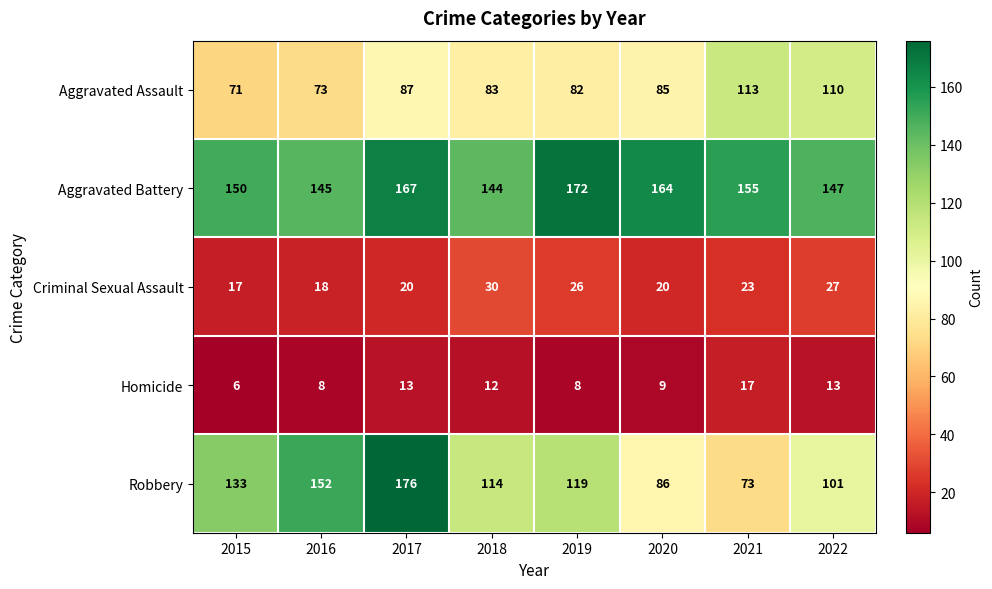

Which label corresponds to the smallest value in the chart?

2015